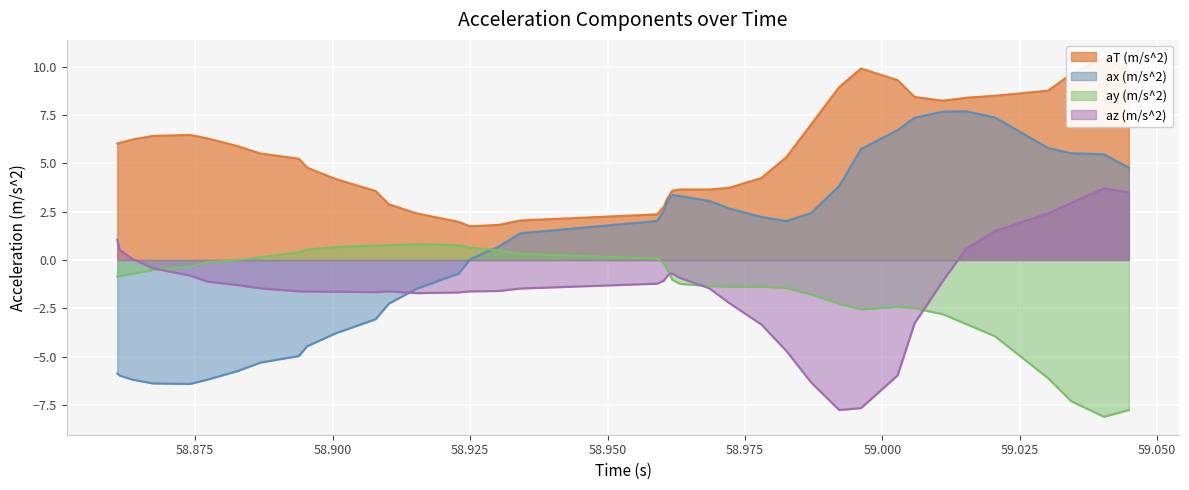

True or false: az (m/s^2) and ax (m/s^2) intersect in this chart.

True